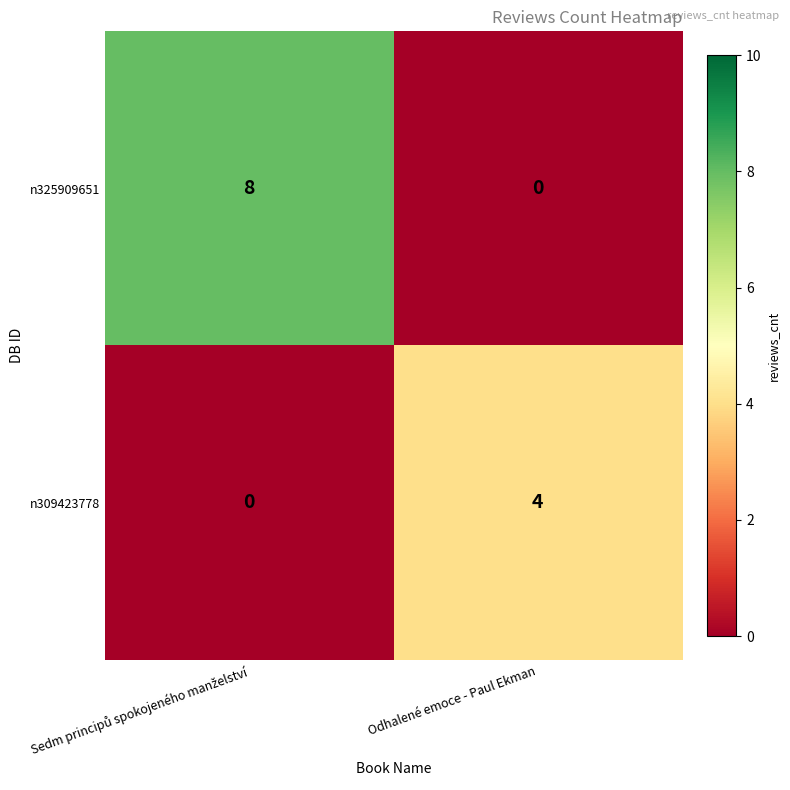

What is the average value of the n325909651 series?

4